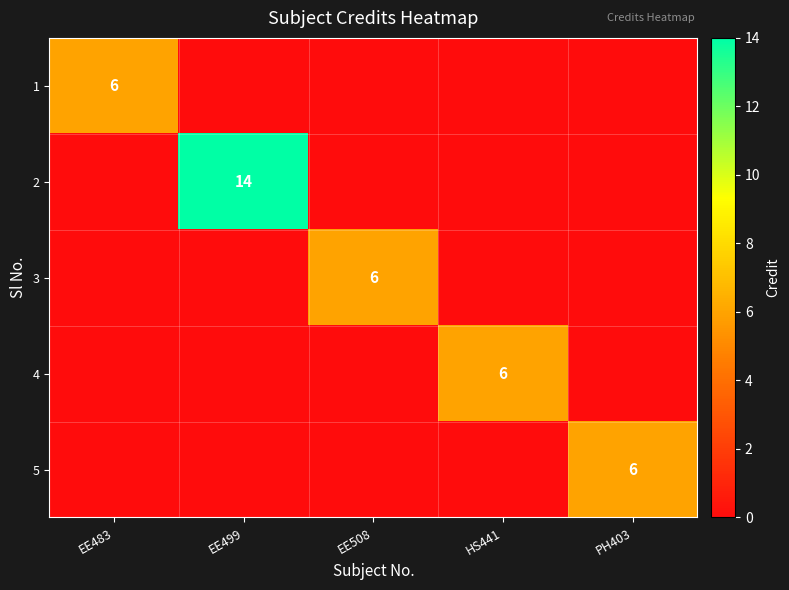

Is it true that 5 equals 9 at PH403?

False